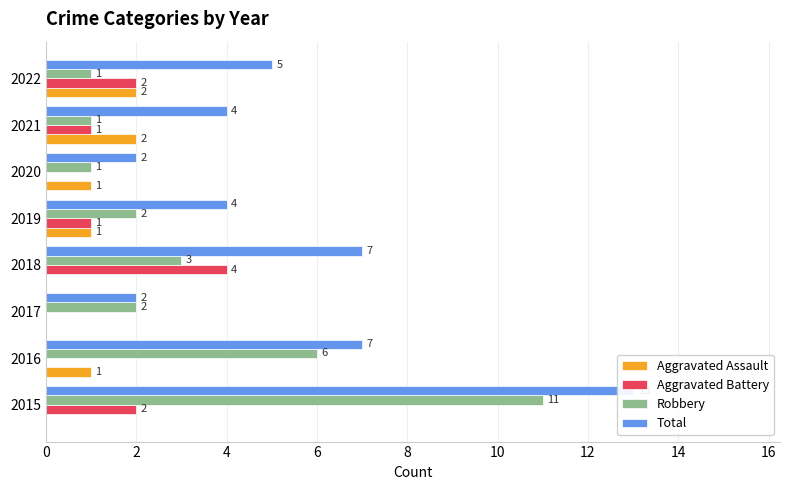

How many bars are there in each group?

4